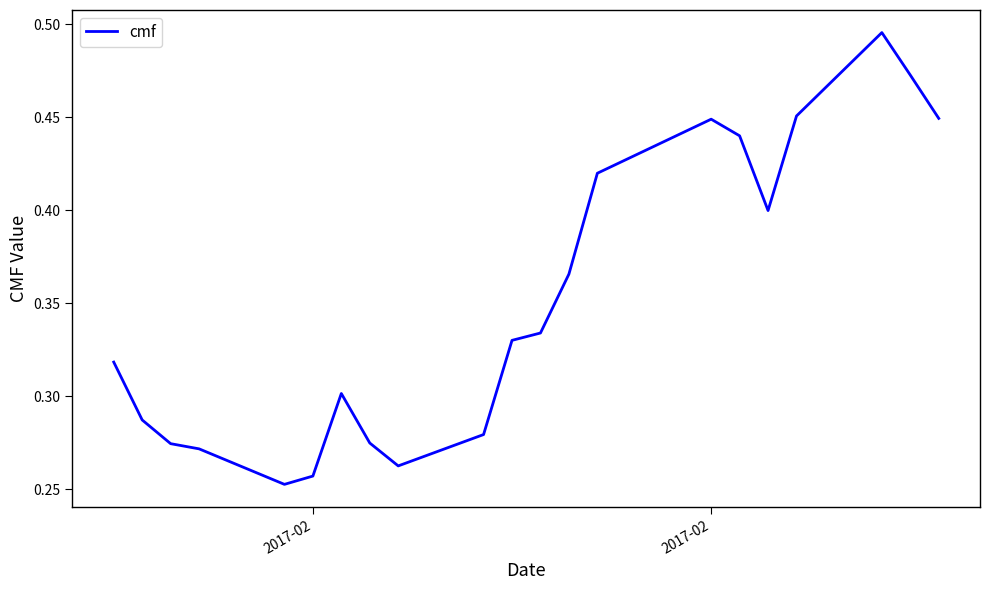

Reading right to left, what are all the values shown in this chart?

0.4	0.5	0.5	0.5	0.4	0.4	0.4	0.4	0.4	0.3	0.3	0.3	0.3	0.3	0.3	0.3	0.3	0.3	0.3	0.3	0.3